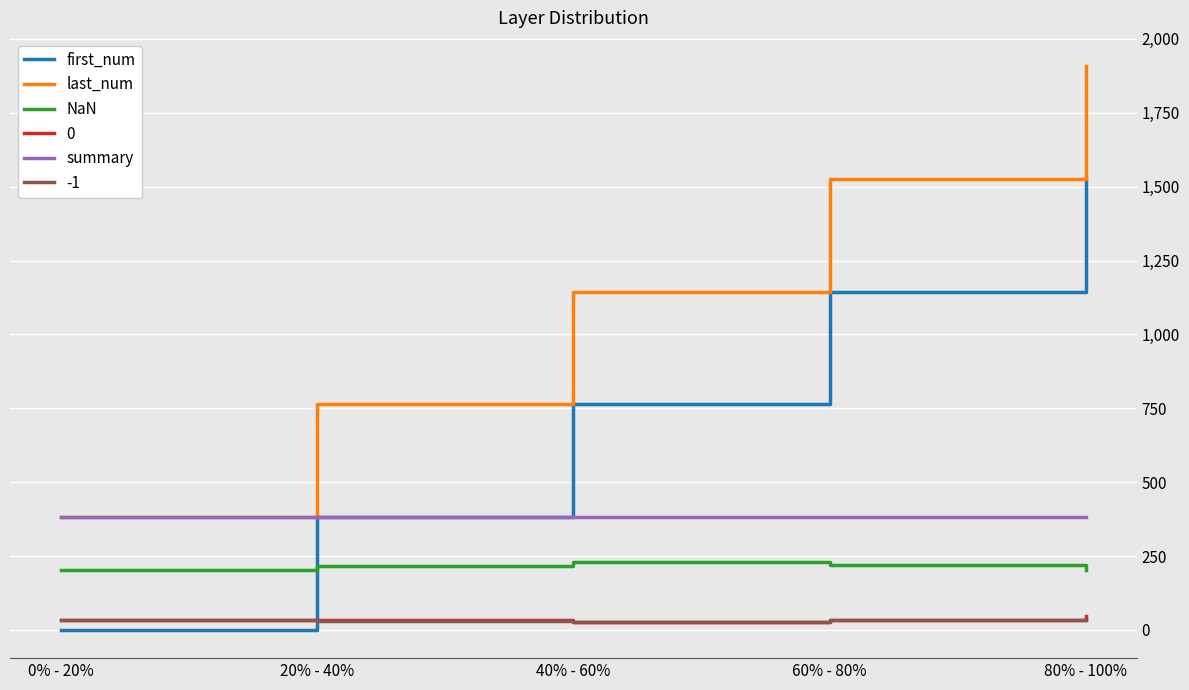

After their last crossing, which series has the higher values: -1 or first_num?

first_num